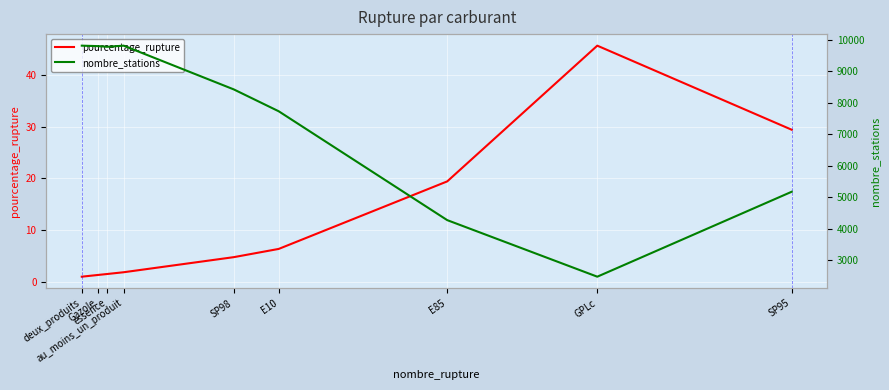

True or false: nombre_stations and pourcentage_rupture intersect in this chart.

False